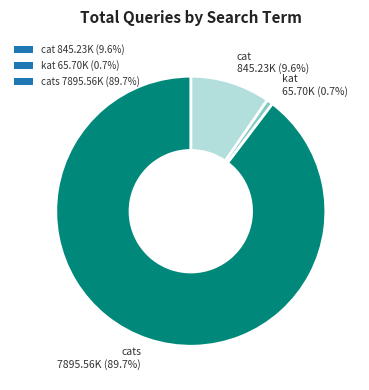

Does cat 845.23K (9.6%) account for over 50% of the chart?

No